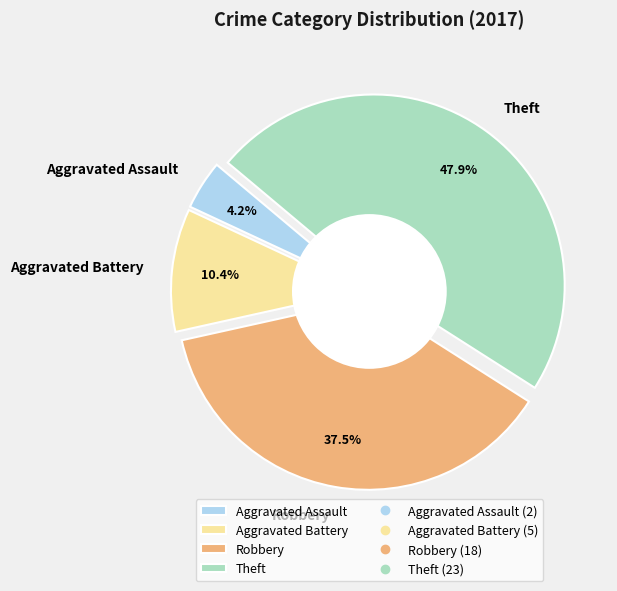

True or false: Theft accounts for 62% of the total.

False